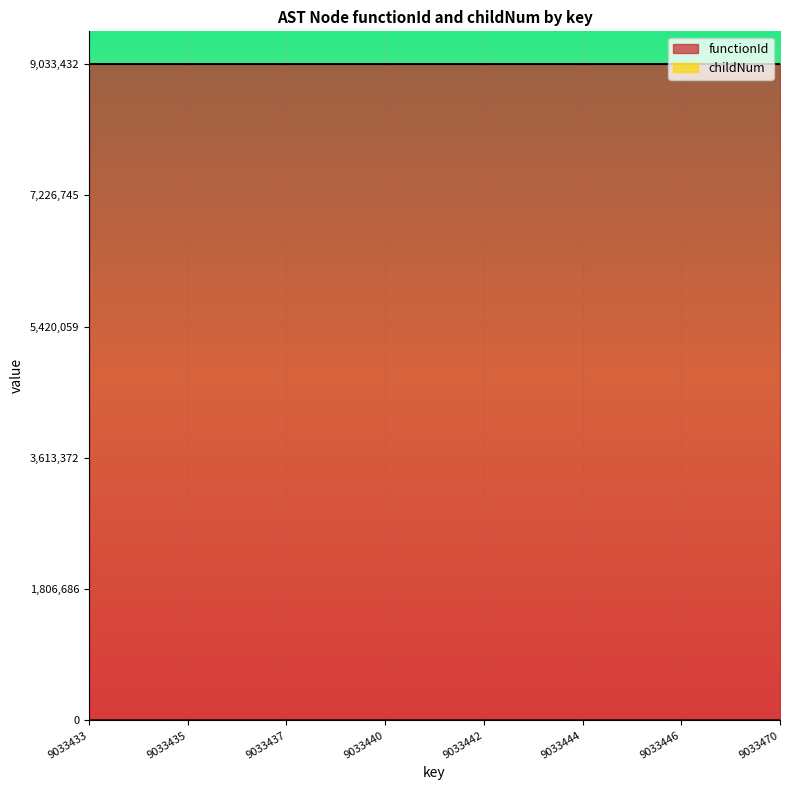

The value at 9033433 is 0. True or false?

True